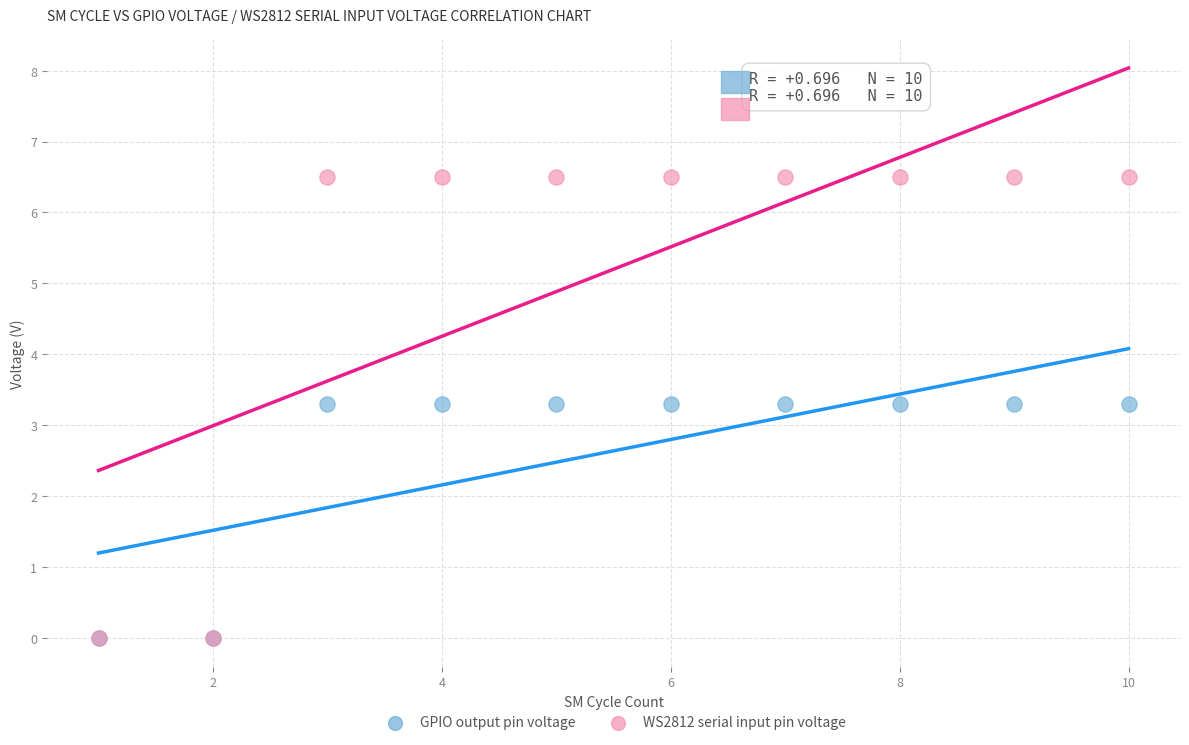

What are all the series names shown in the legend?

GPIO output pin voltage, WS2812 serial input pin voltage